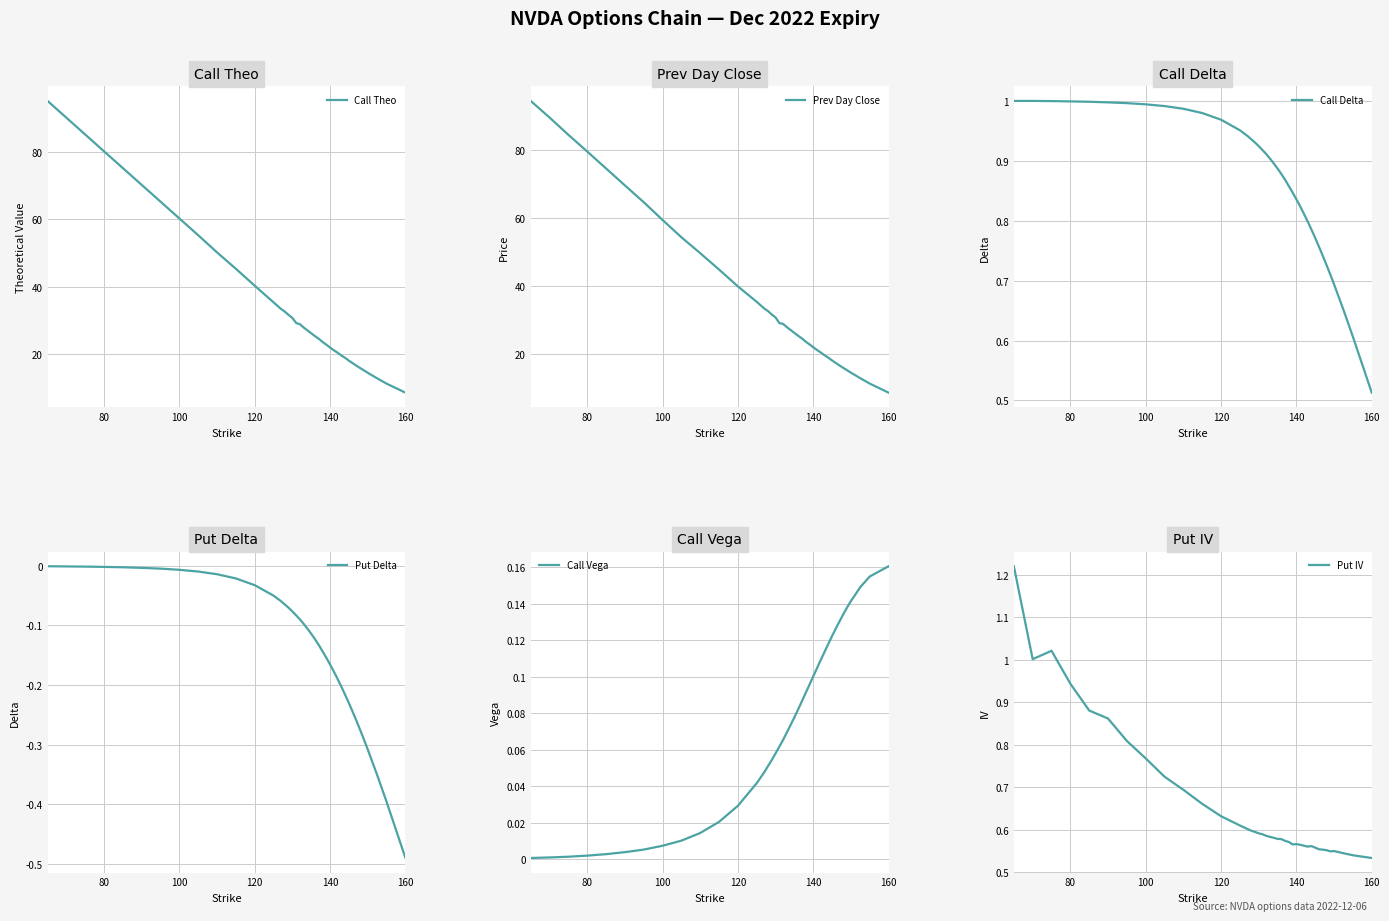

What is the highest value of the Call Theo series?

95.1